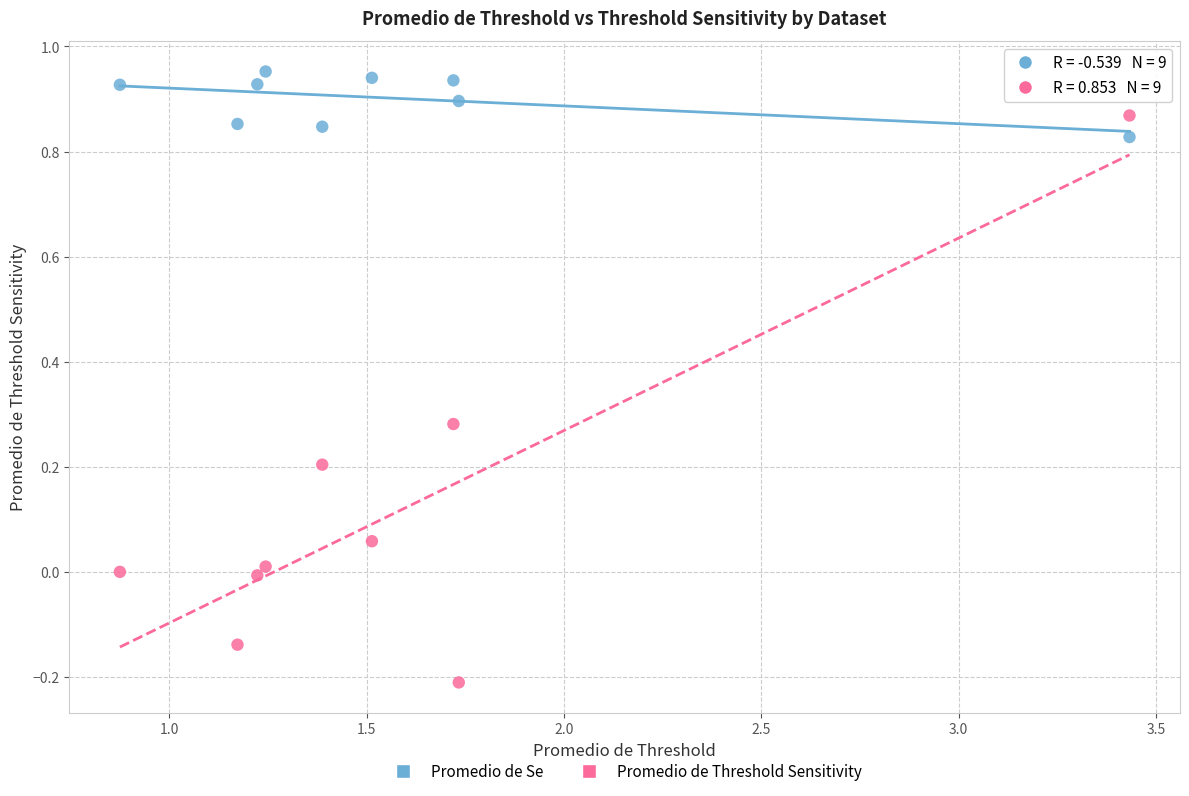

Across all data points, what is the range of Y values (max minus min)?

1.2